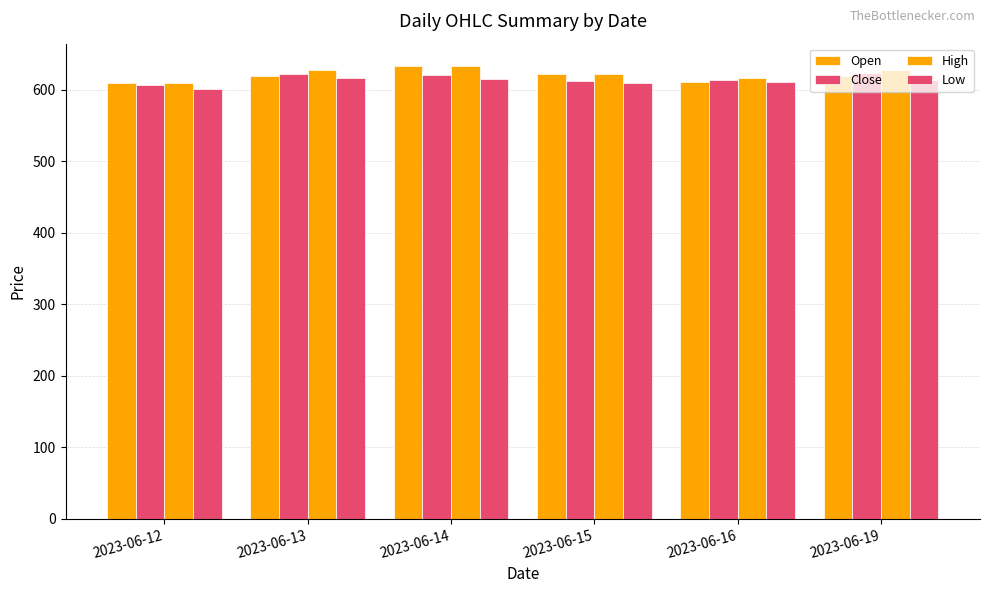

How many series are shown in this chart?

4